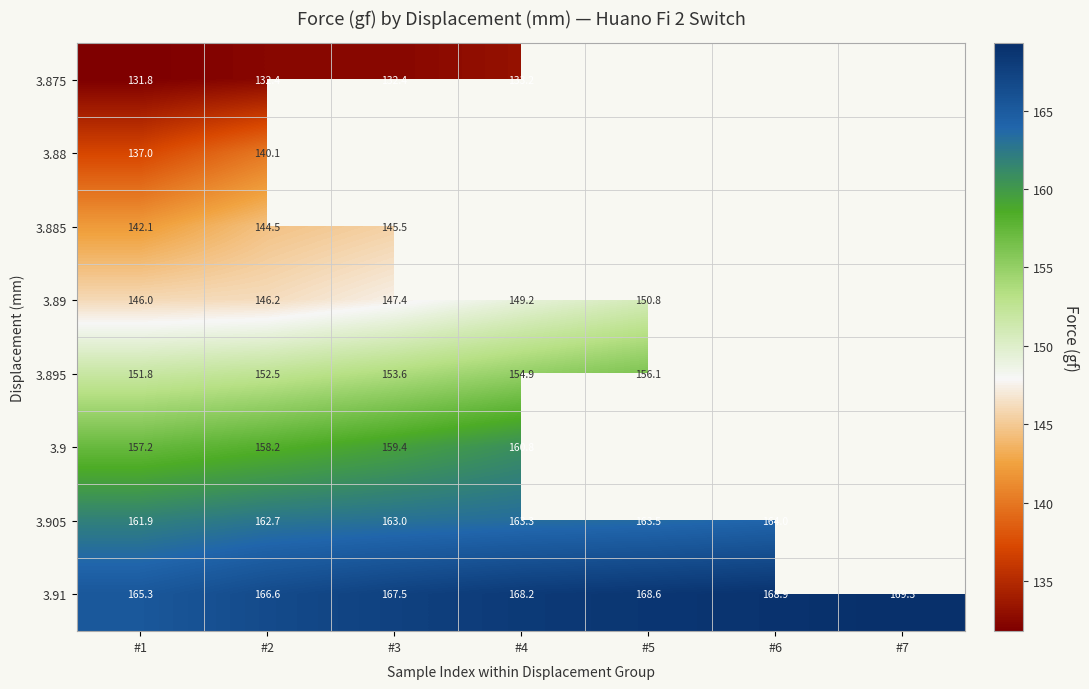

The 3.89 series shows 150.8 at #5. True or false?

True